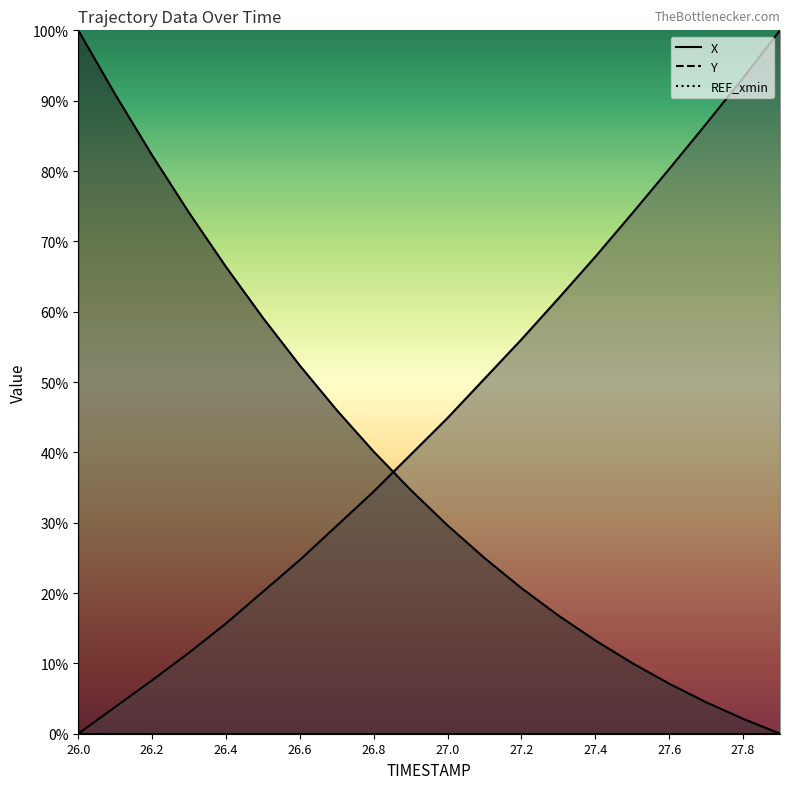

What is the sum of the X values at 26.6 and 27.2?

73.0